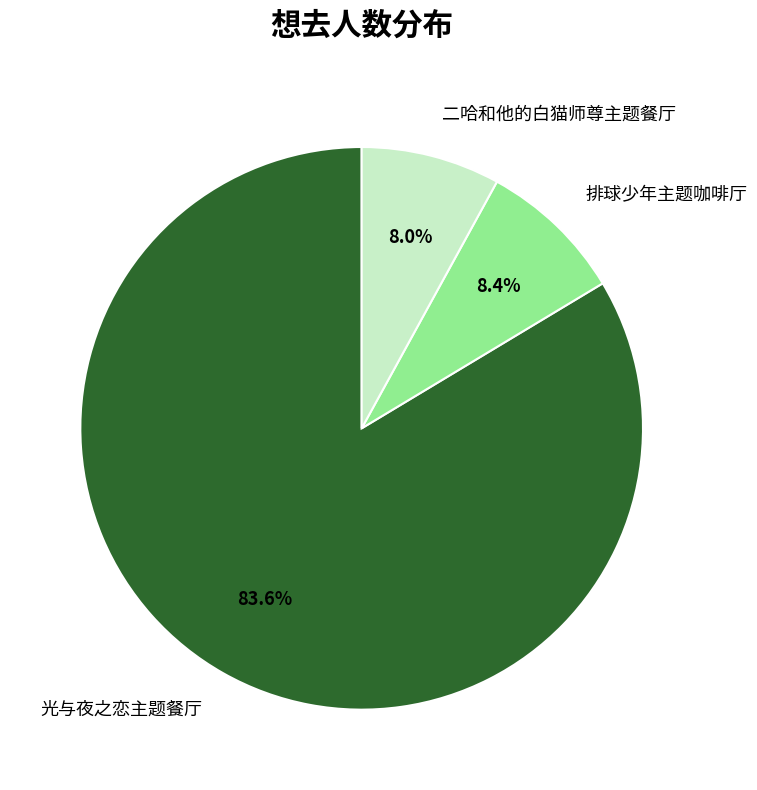

Count the number of slices in the pie.

3